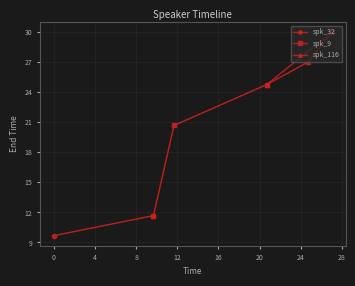

The value at 3 is 20.7. True or false?

True